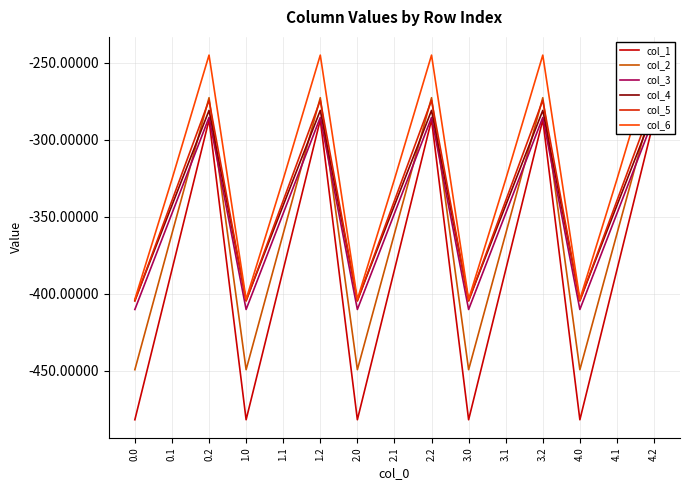

Rank the series by their maximum value, from lowest to highest.

col_1, col_3, col_4, col_5, col_2, col_6